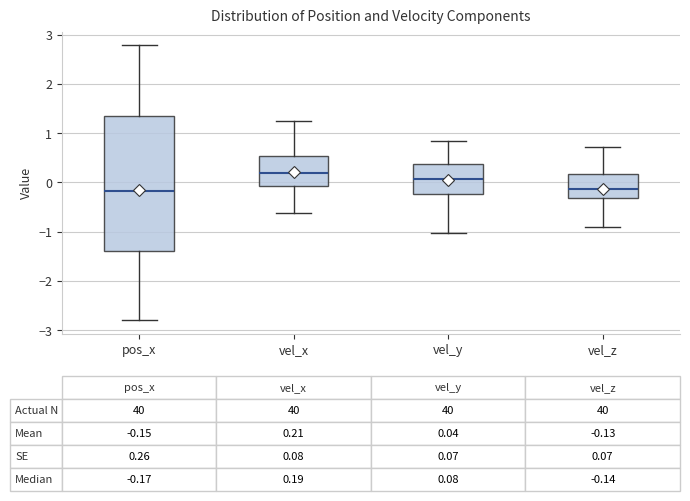

Comparing the boxes themselves (not the whiskers), which one is the tallest?

pos_x